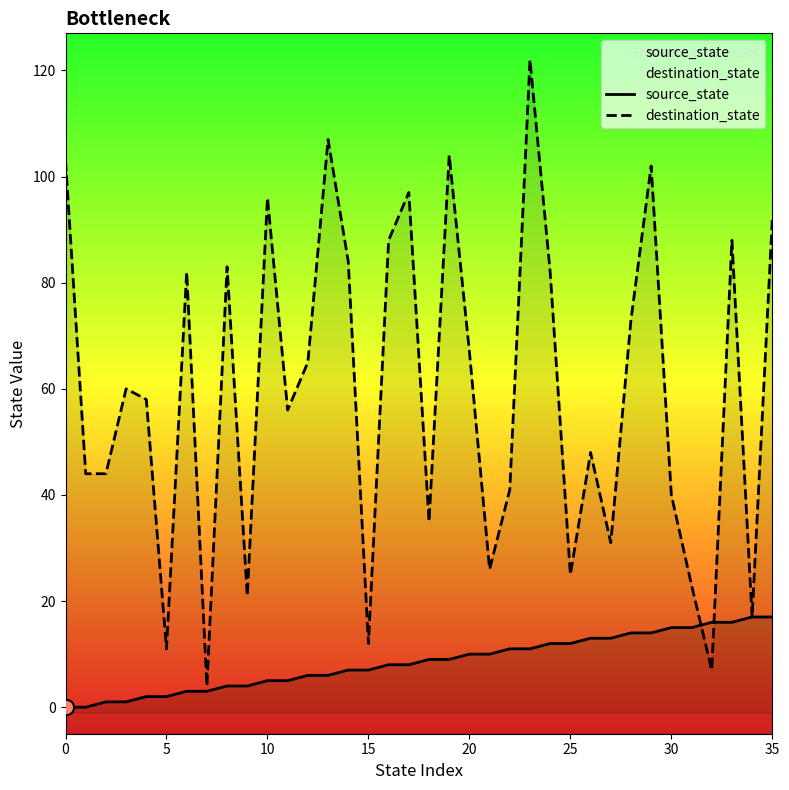

Which series has the largest Y range (max minus min)?

destination_state